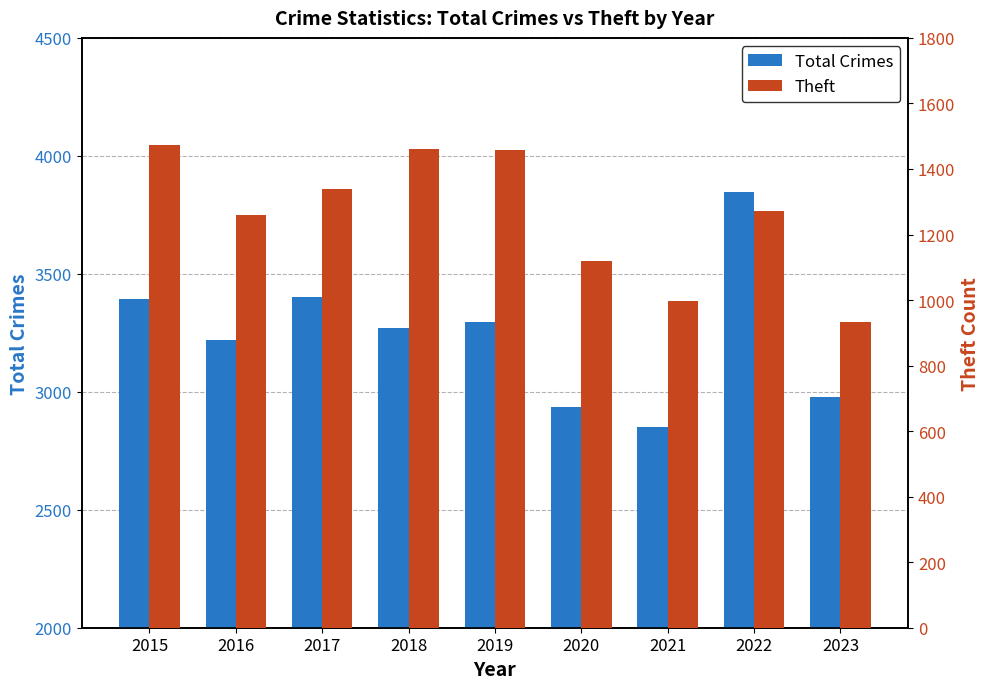

Reading left to right, extract all data points from this chart.

Total Crimes: 2015=3392	2016=3218	2017=3402	2018=3271	2019=3294	2020=2936	2021=2849	2022=3848	2023=2979
Theft: 2015=1474	2016=1259	2017=1339	2018=1461	2019=1459	2020=1120	2021=998	2022=1271	2023=932